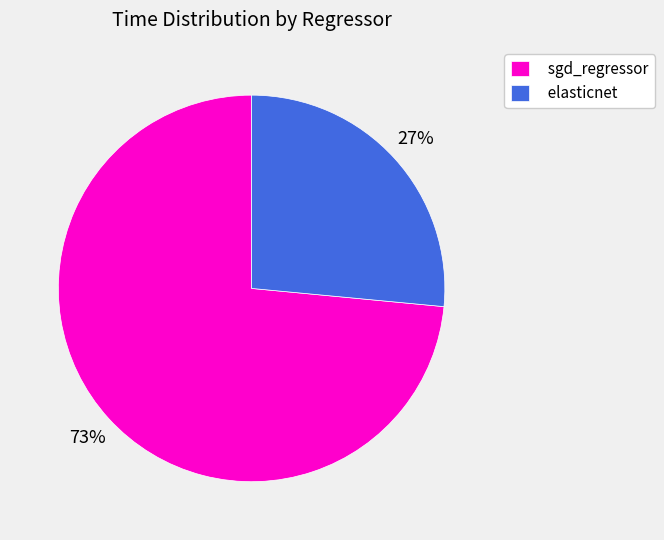

To the nearest percent, what is the combined percentage of sgd_regressor and elasticnet?

100%